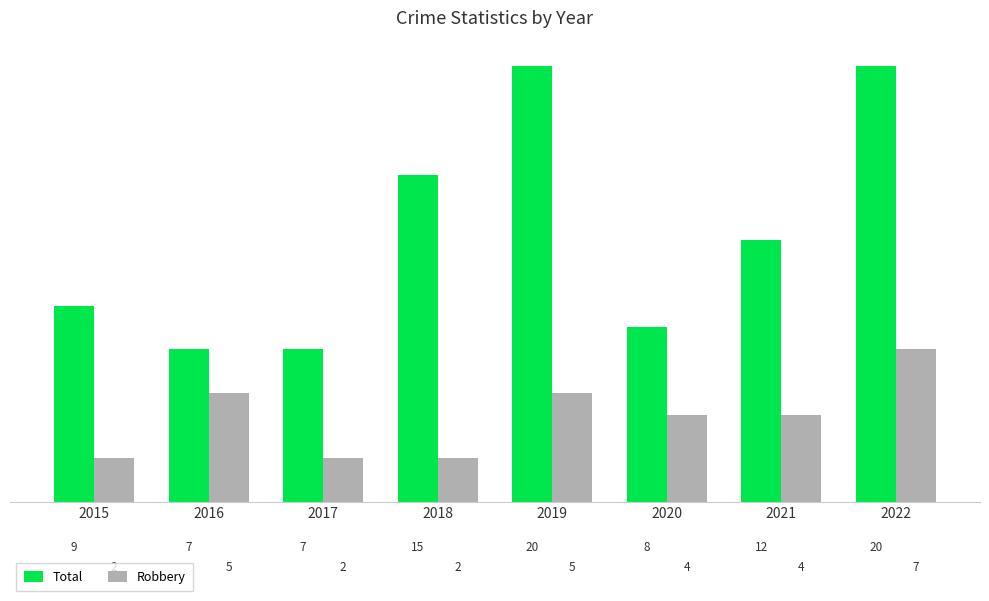

What is the spread (max minus min) of values at 2017?

5